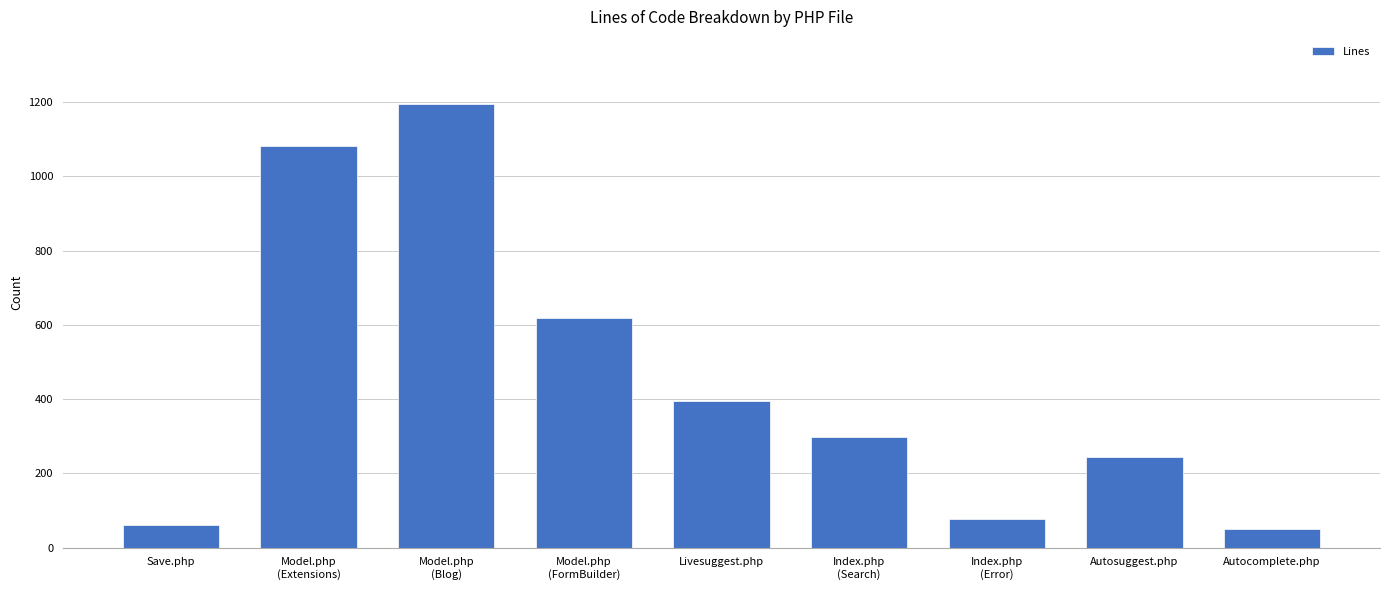

What is the label of the 8th bar from the right?

Model.php
(Extensions)